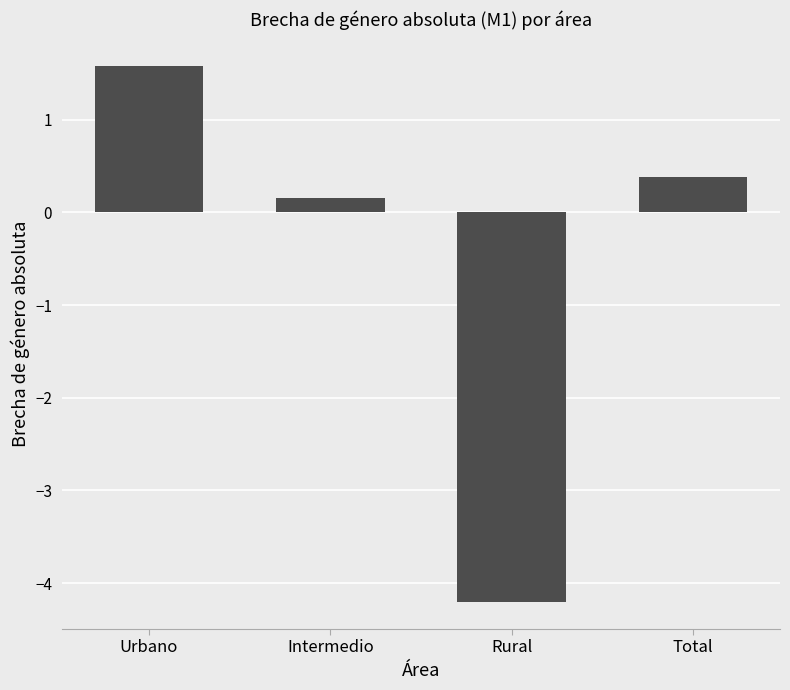

At which category does the chart reach its peak across all series?

Urbano